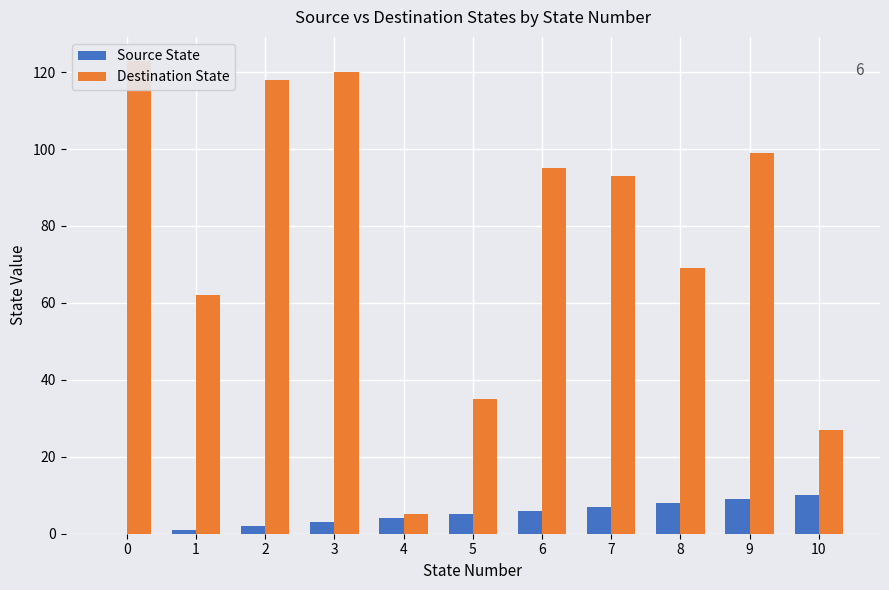

Is the value of Source State at 9 greater than the value of Destination State at 9?

No